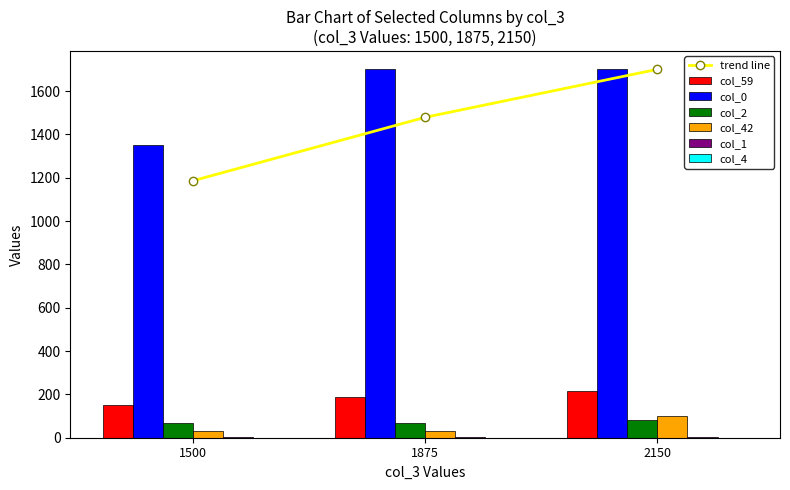

How many data points in trend line are less than 1478?

1